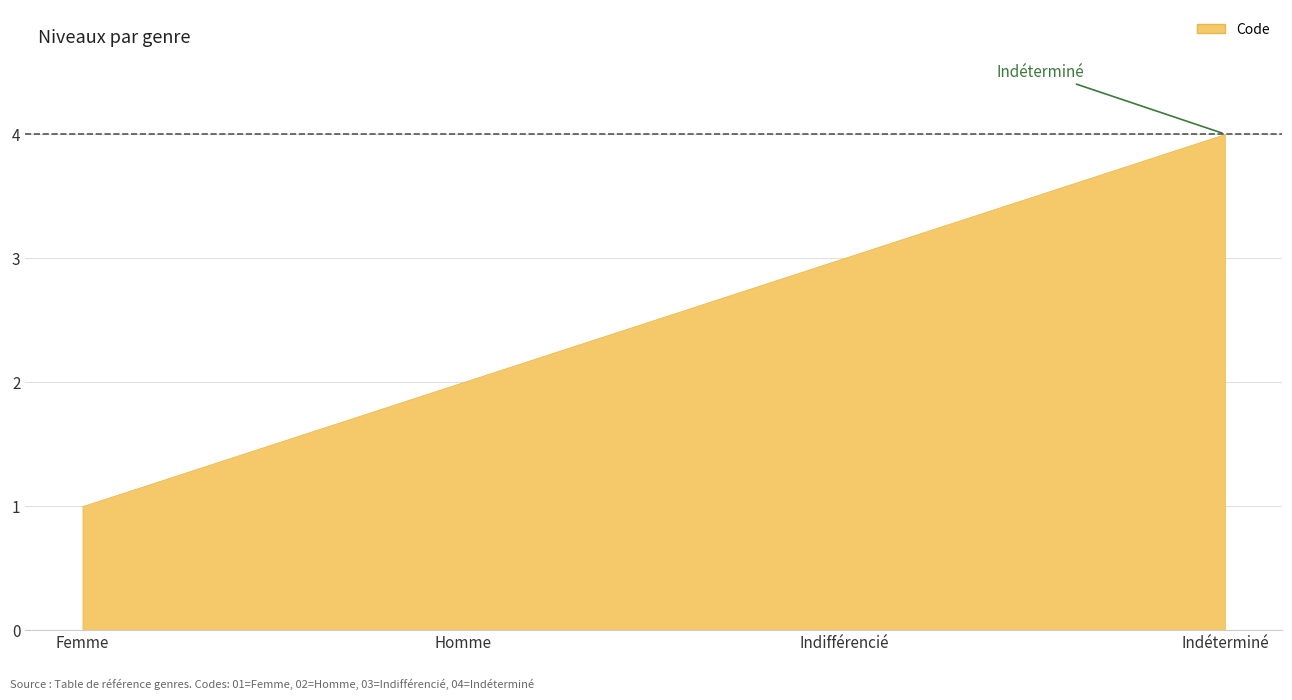

Where is the data nearest to the value 2?

Homme